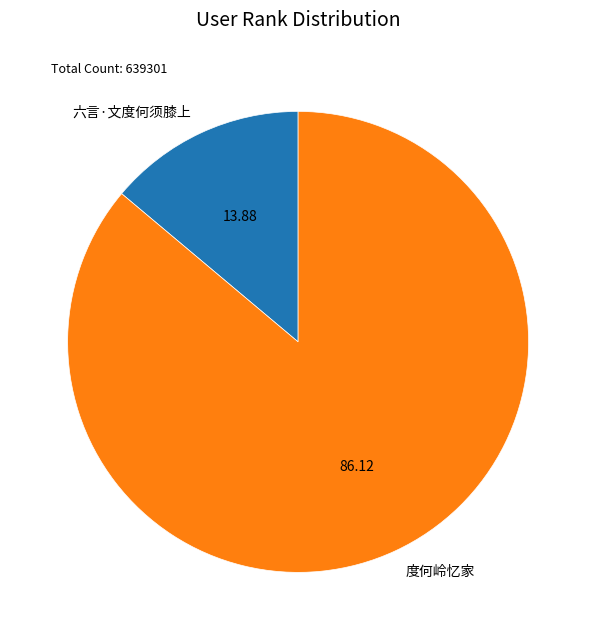

True or false: 六言·文度何须膝上 accounts for 25% of the total.

False